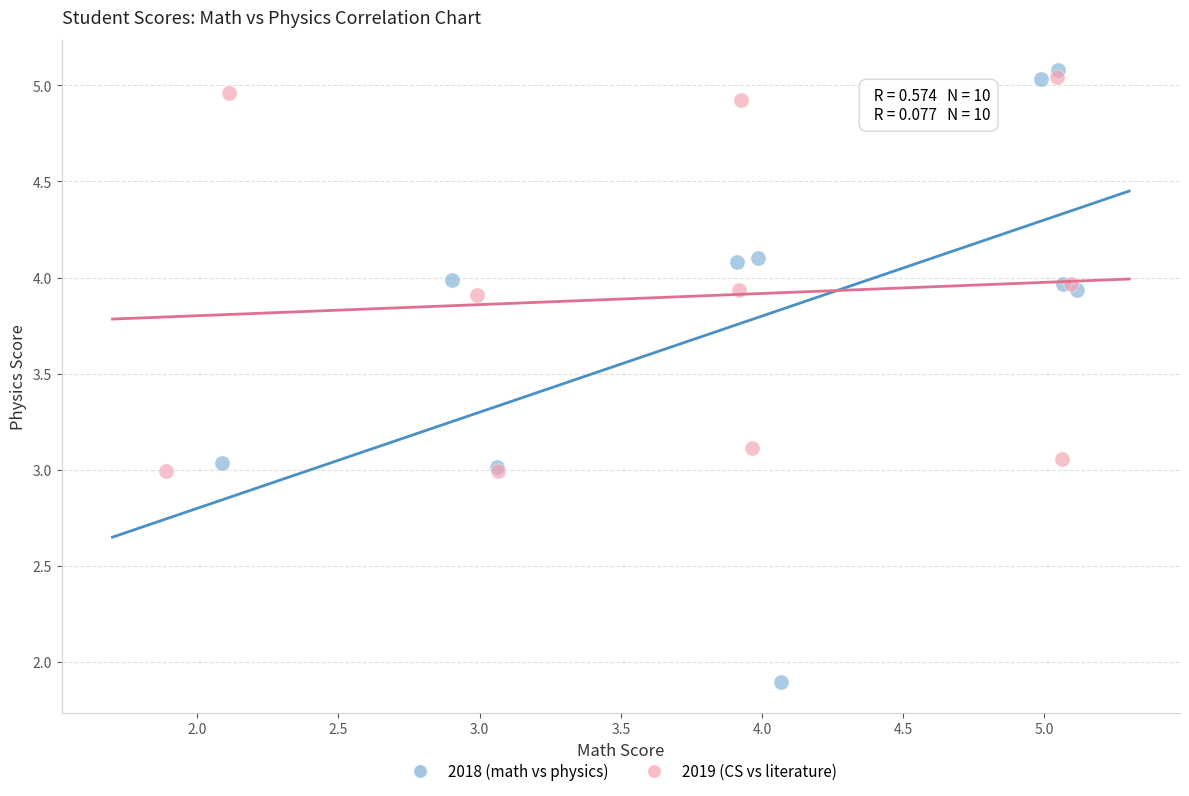

What are all the series names shown in the legend?

2018 (math vs physics), 2019 (CS vs literature)